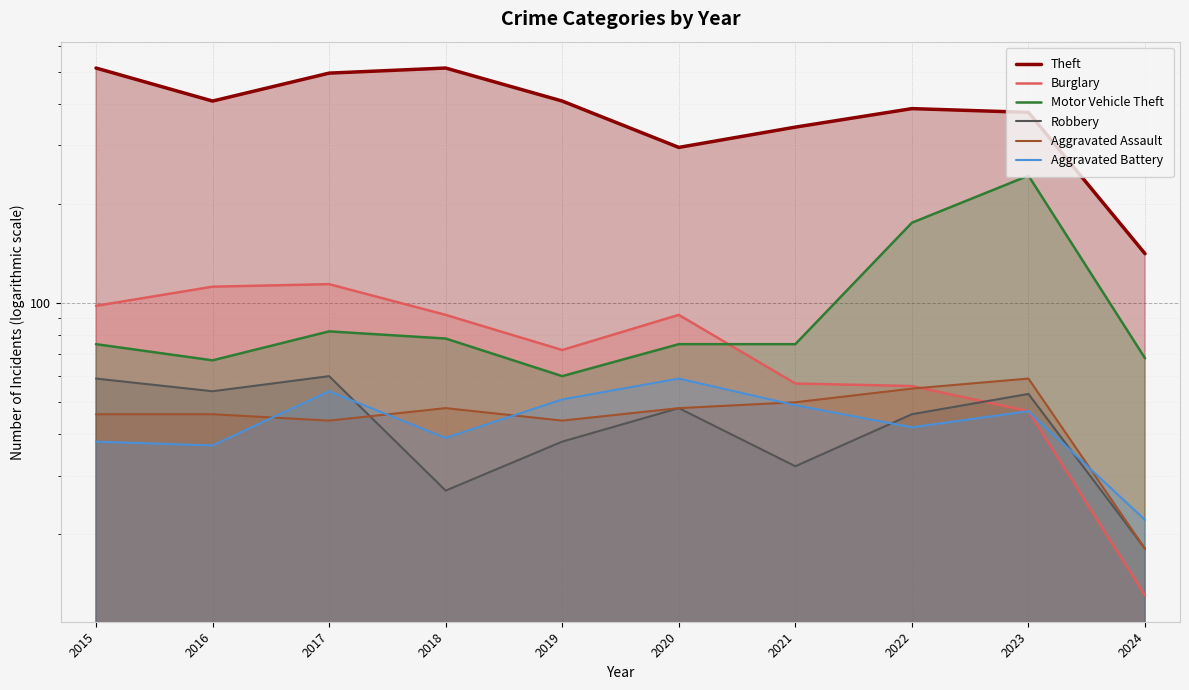

How many data points in Motor Vehicle Theft are less than 75?

3